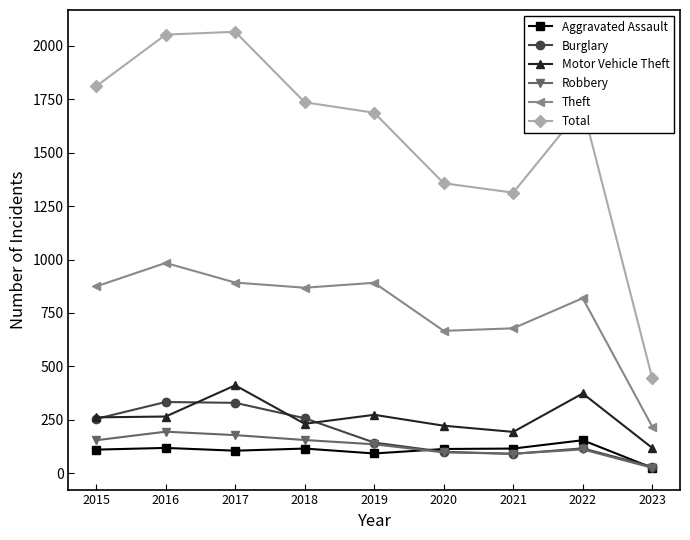

What is the difference between the Total values at 2018 and 2022?

23